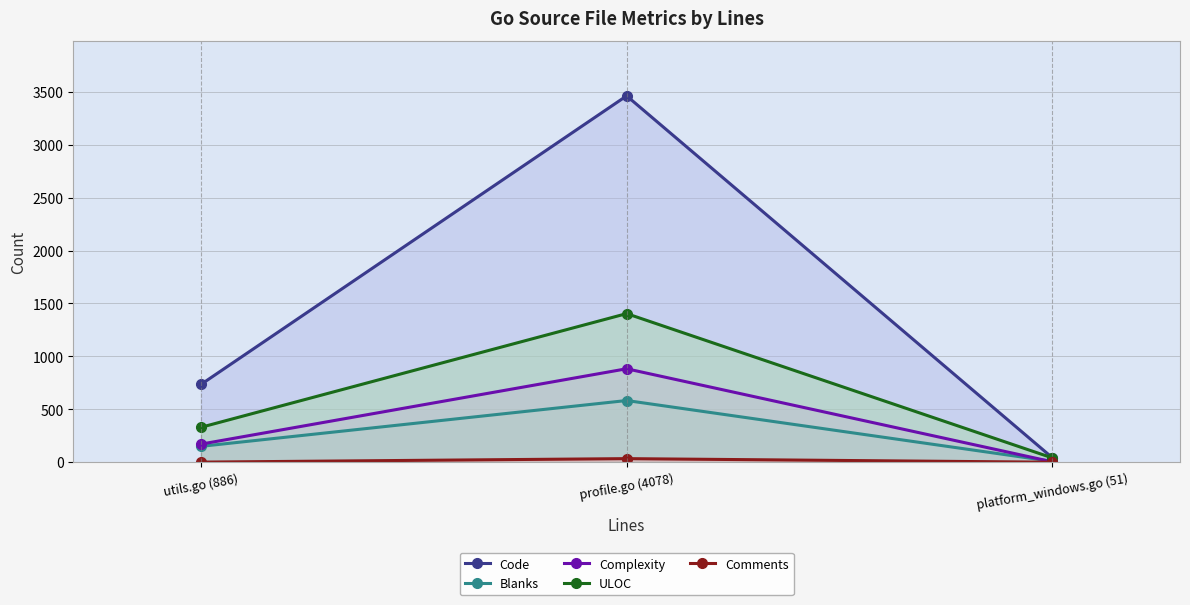

Rank the categories by ULOC value from lowest to highest.

platform_windows.go (51), utils.go (886), profile.go (4078)